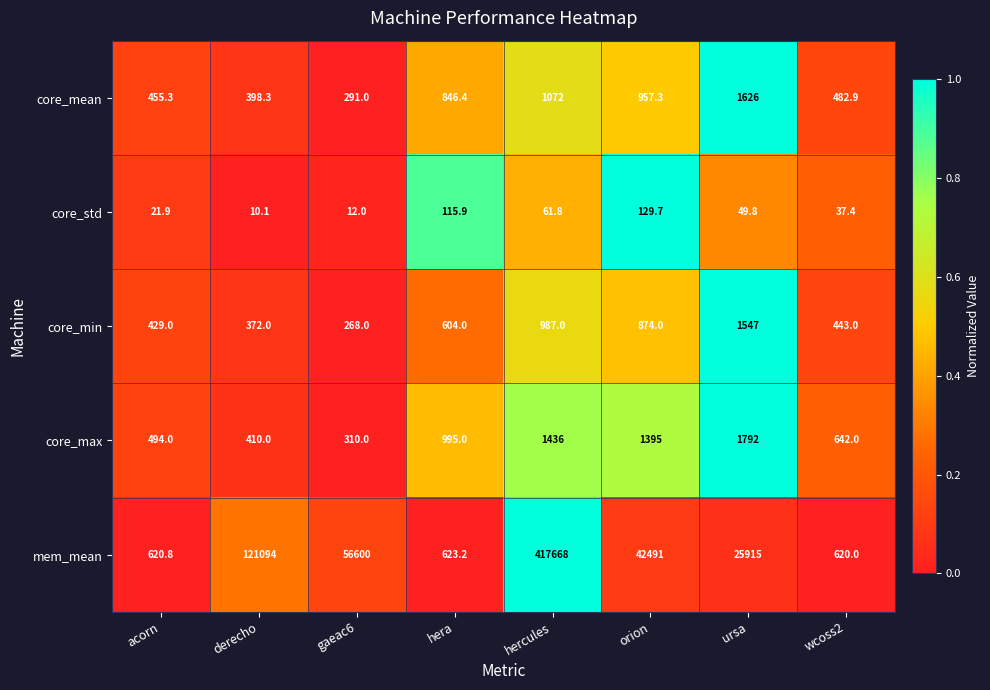

The mem_mean series shows 179469.8 at derecho. True or false?

False